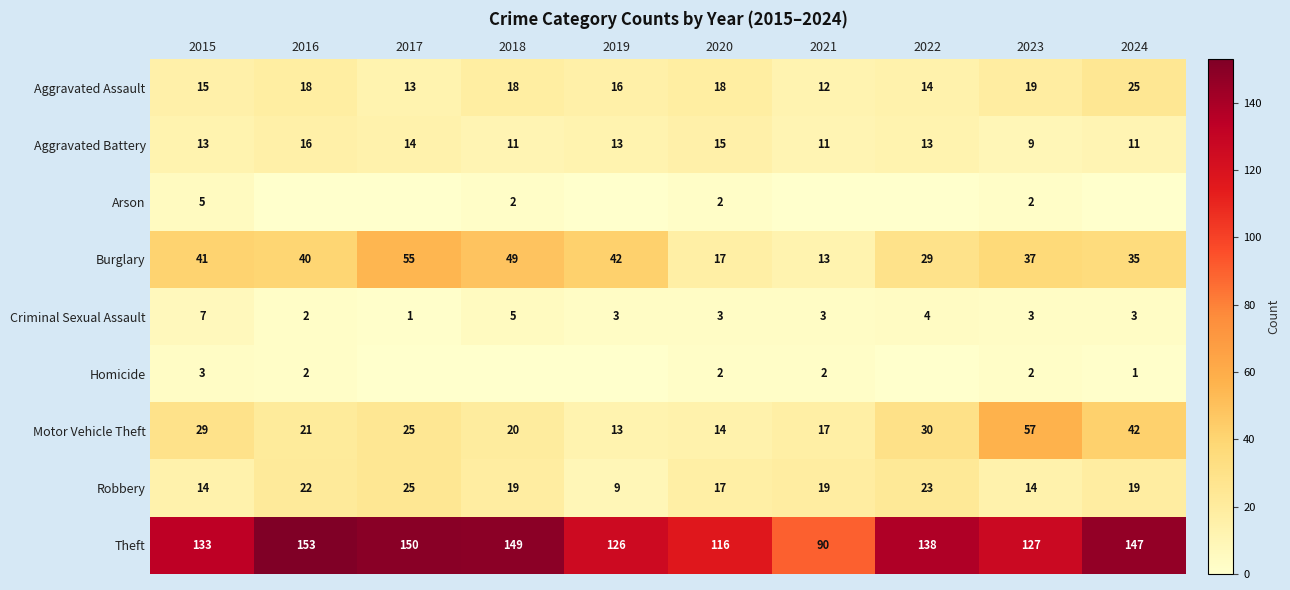

At which category is the sum across all series the highest?

2017